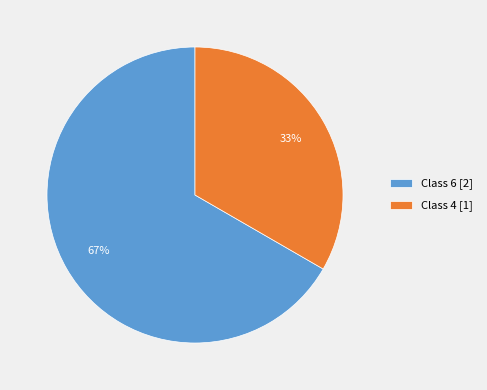

How many segments does this pie chart have?

2